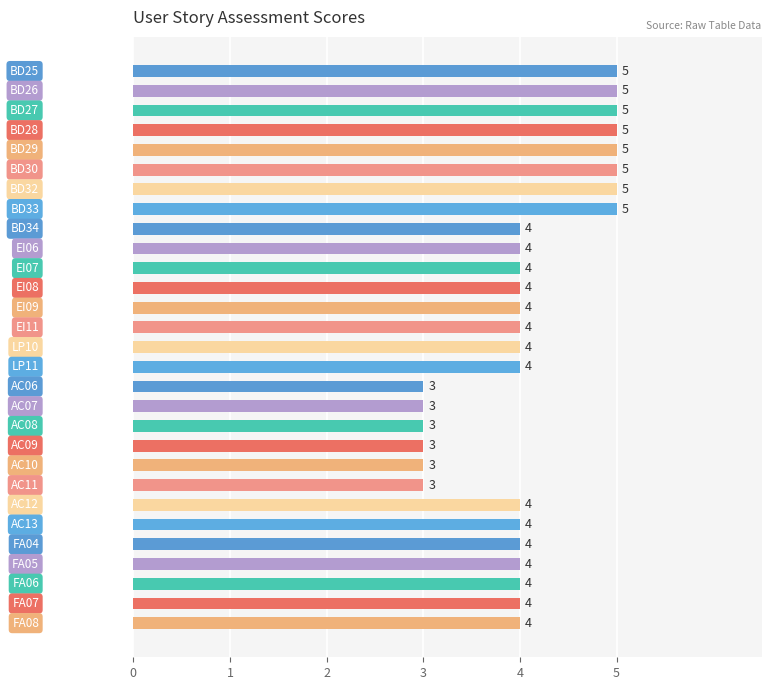

What is the maximum value shown in the chart?

5